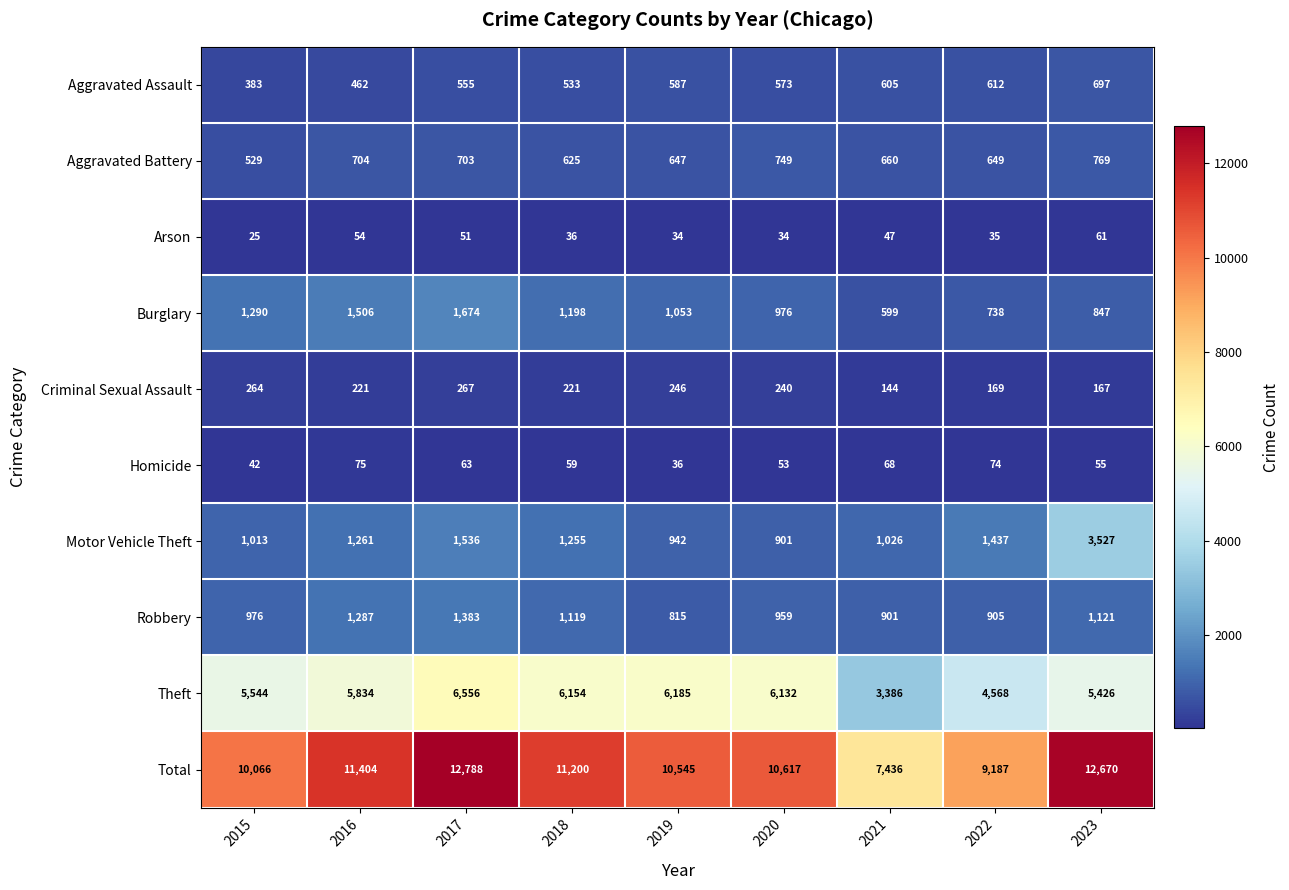

Which series has the largest range (max minus min)?

Total